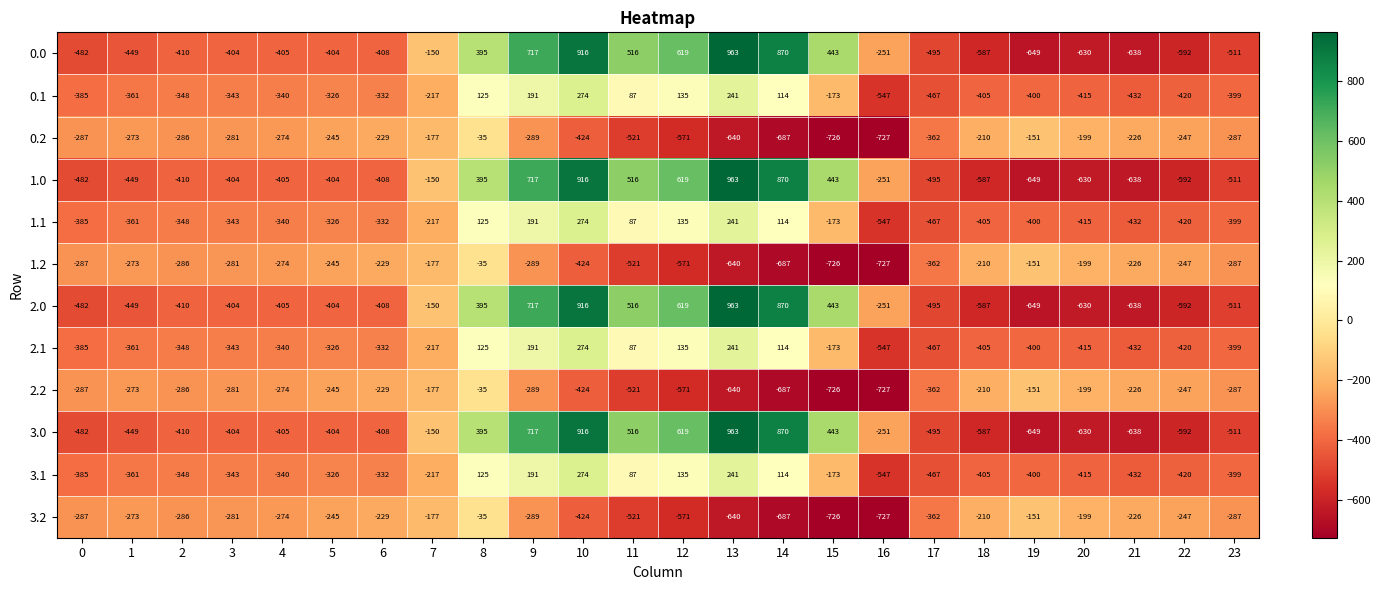

Is it true that 0.0 equals -151 at 3?

False